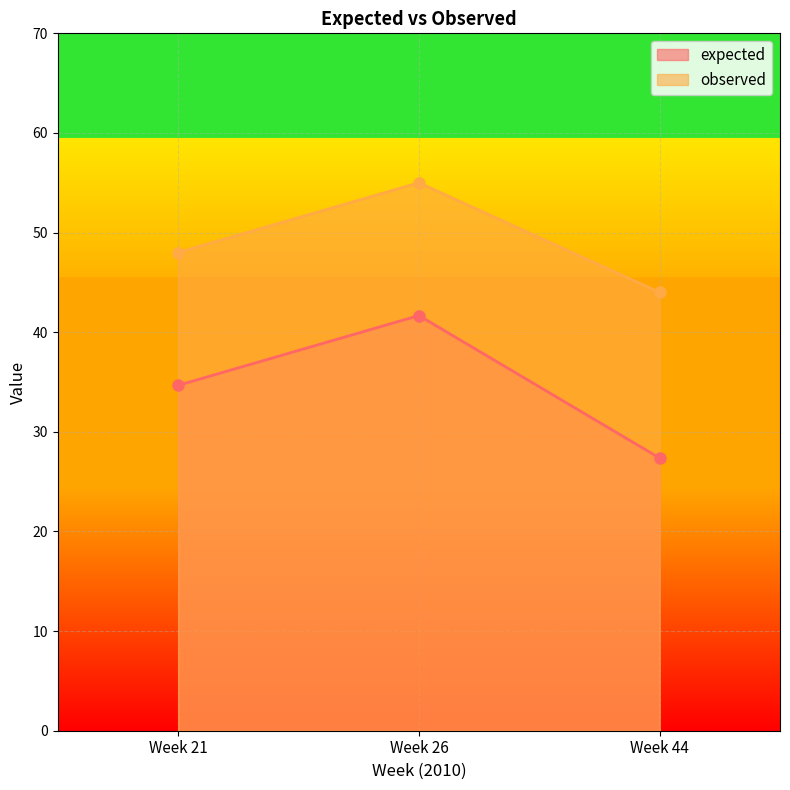

What is the value of the expected point at the 2nd from the left?

41.7